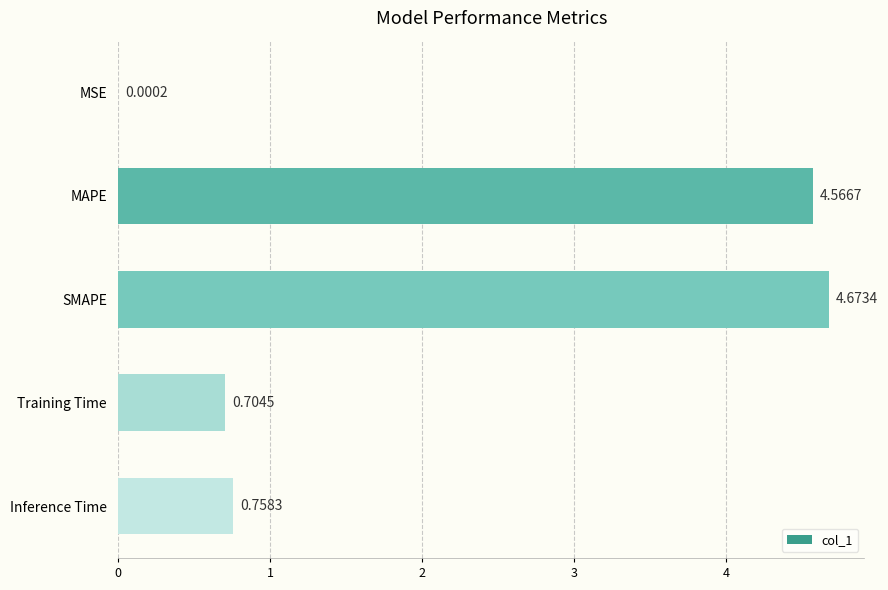

What is the sum of all values?

10.7